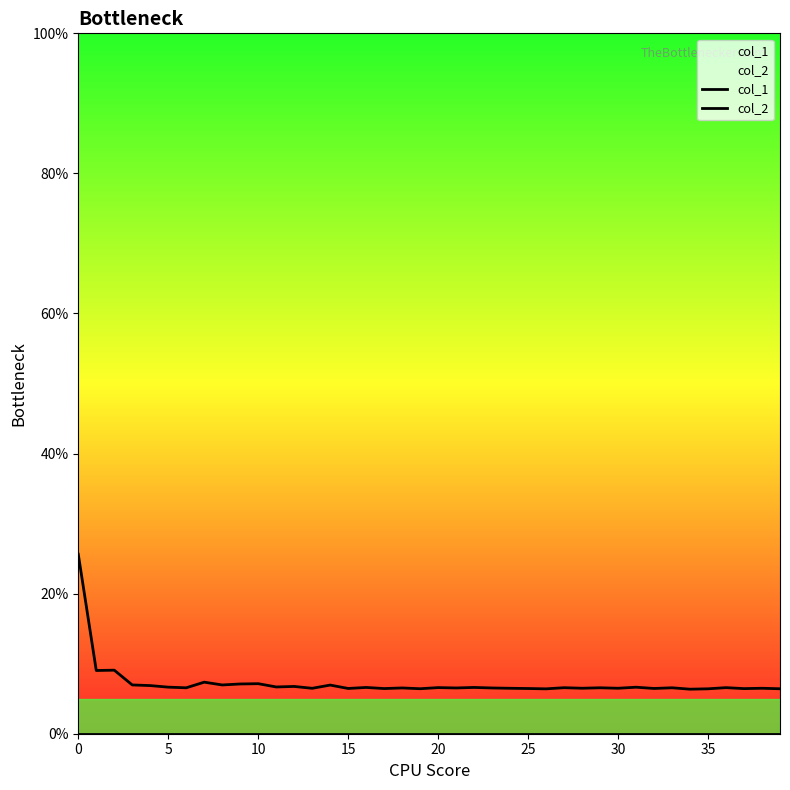

True or false: col_2 and col_1 cross at least once.

False